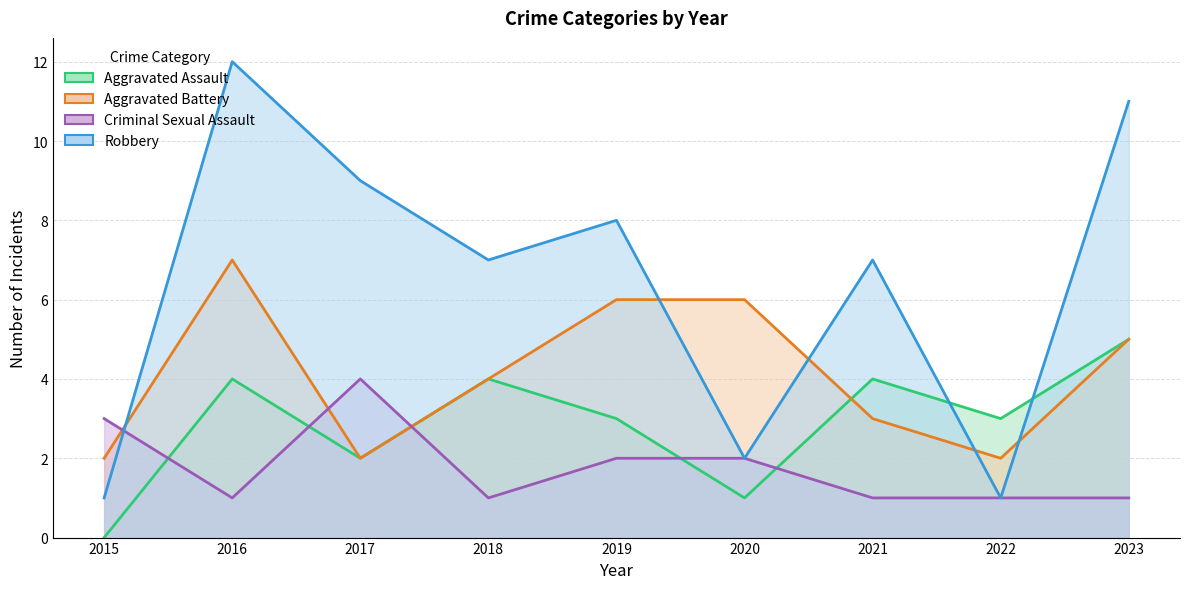

How many lines are shown in the chart?

4